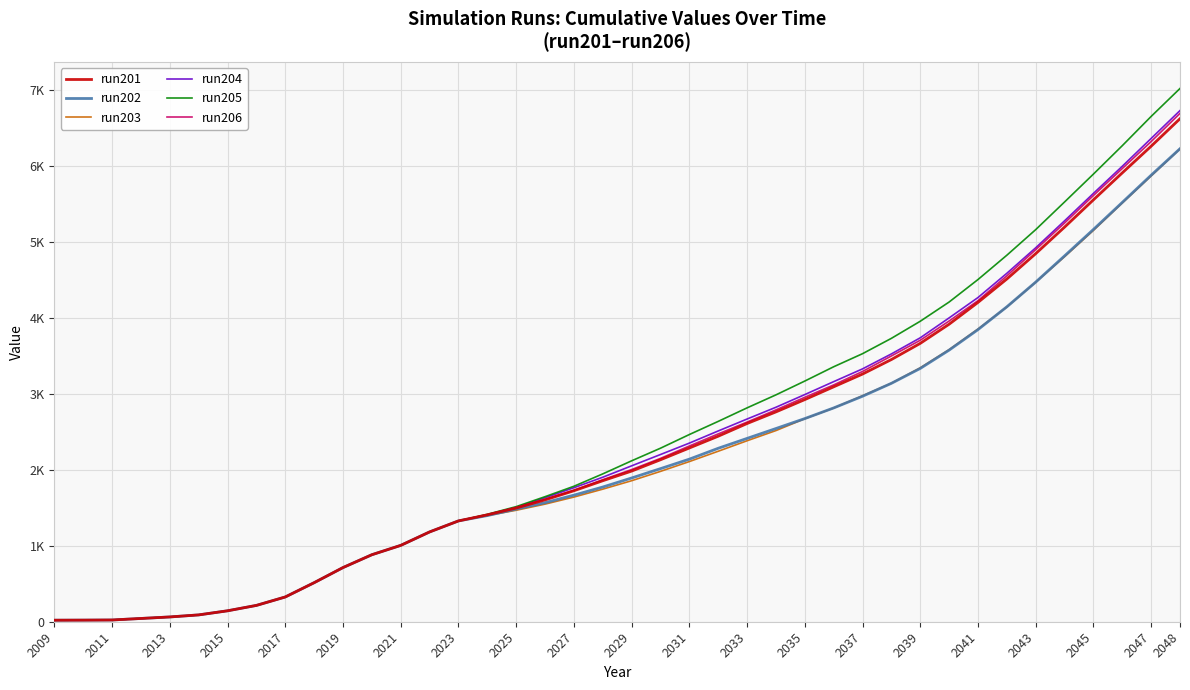

True or false: run206 and run202 intersect in this chart.

False